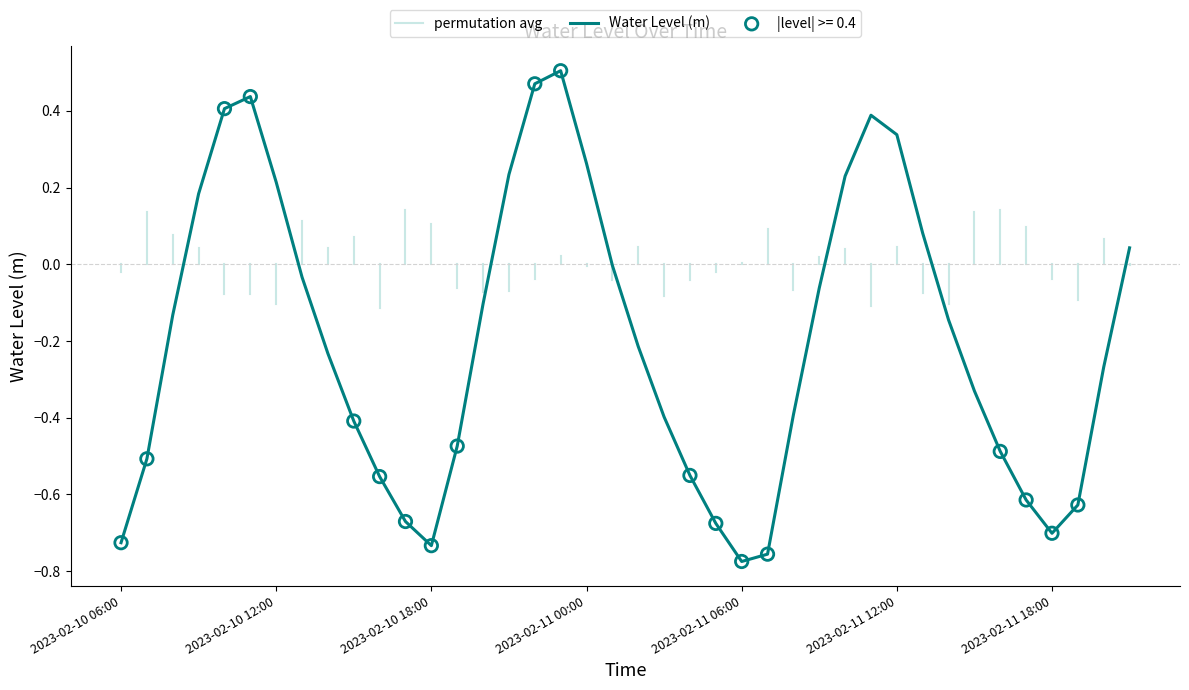

Which has a higher value, 2023-02-10 23:00 or 2023-02-10 11:00?

2023-02-10 23:00